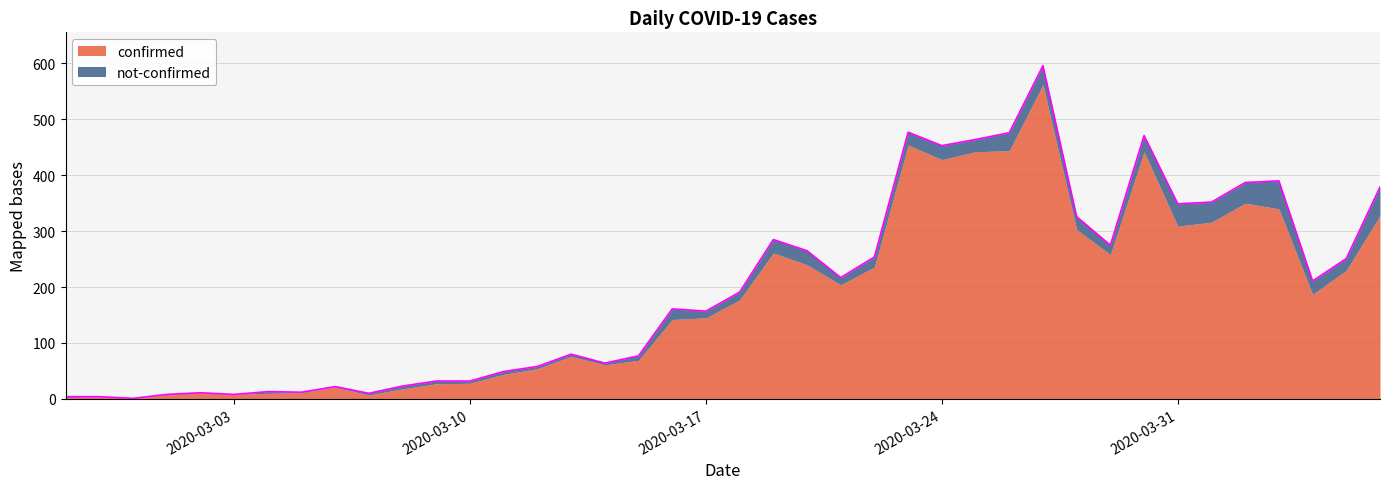

What is the difference between the values at 2020-03-18 and 2020-03-15?

114